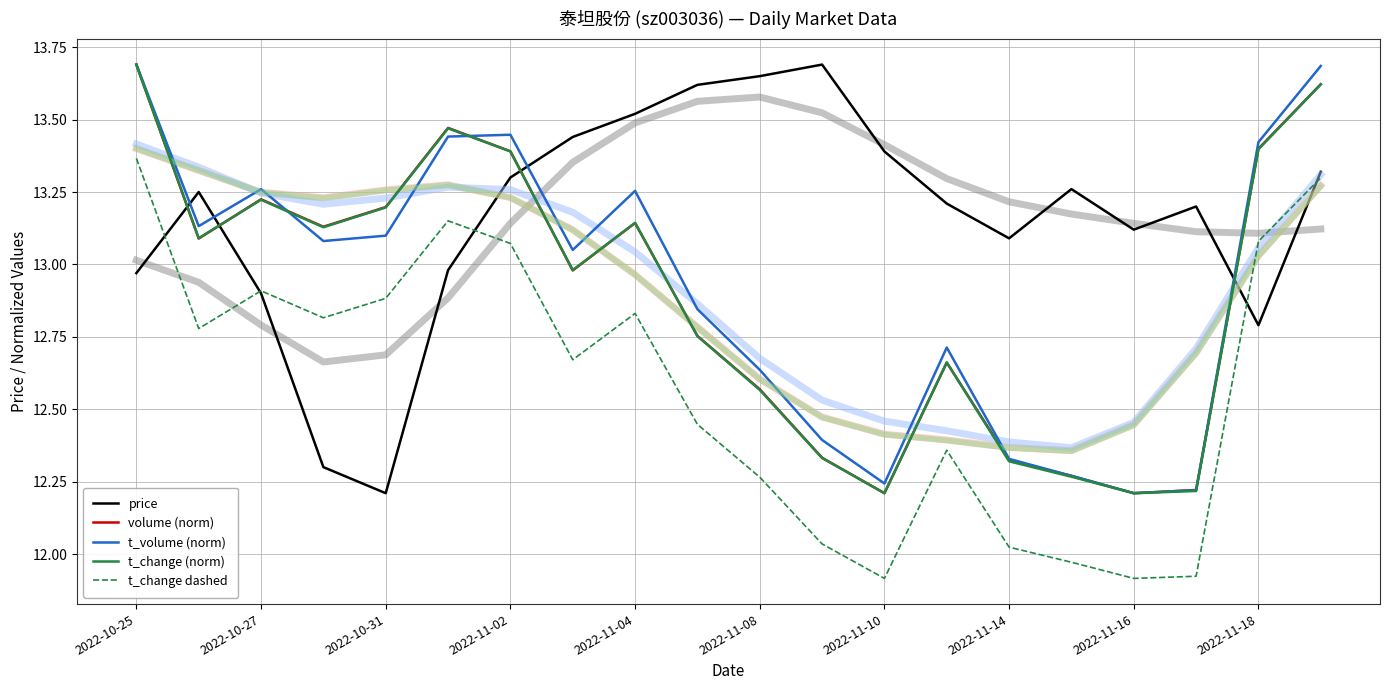

Where does the t_change dashed series first go above 12?

2022-10-25